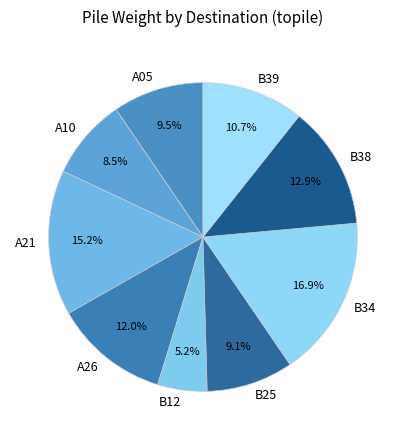

Between B12 and A26, which is larger?

A26